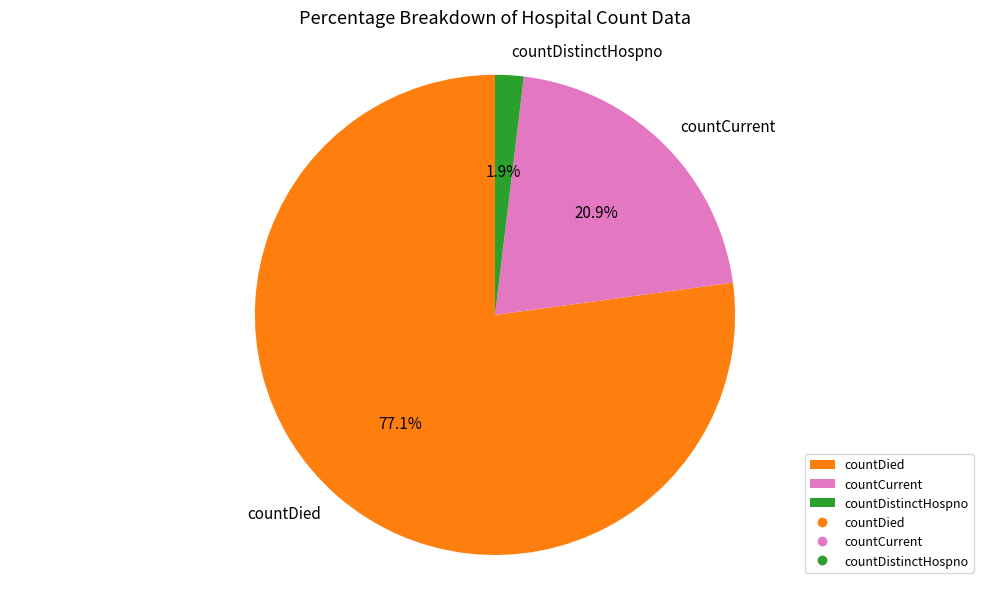

Does countDied account for over 50% of the chart?

Yes